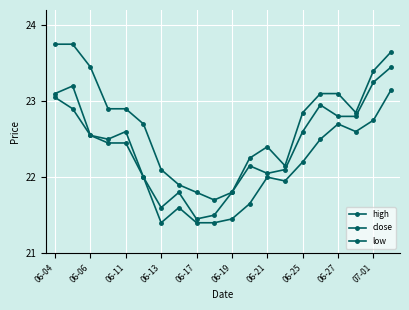

How many lines are shown in the chart?

3